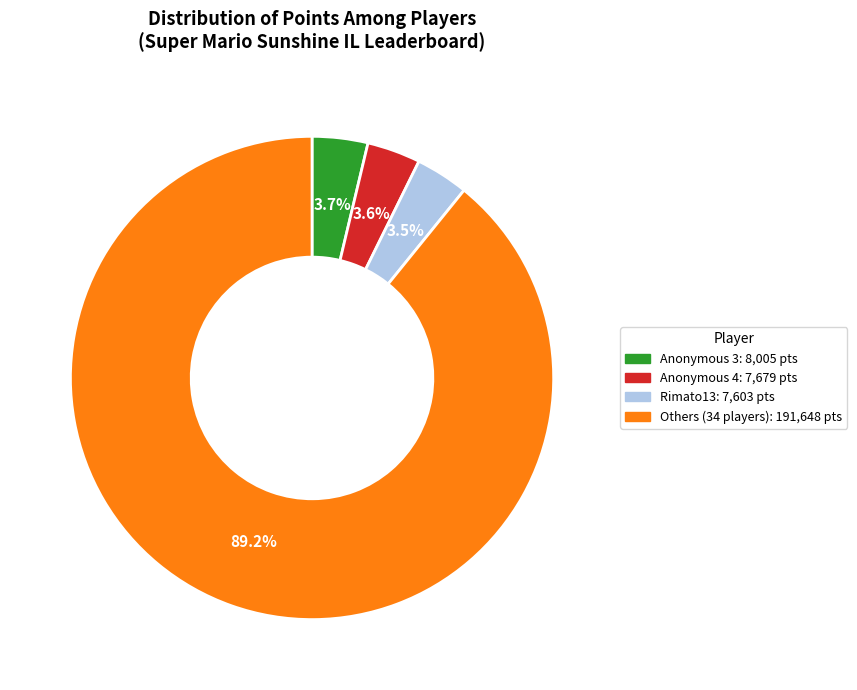

Is there a majority slice in this chart?

Yes